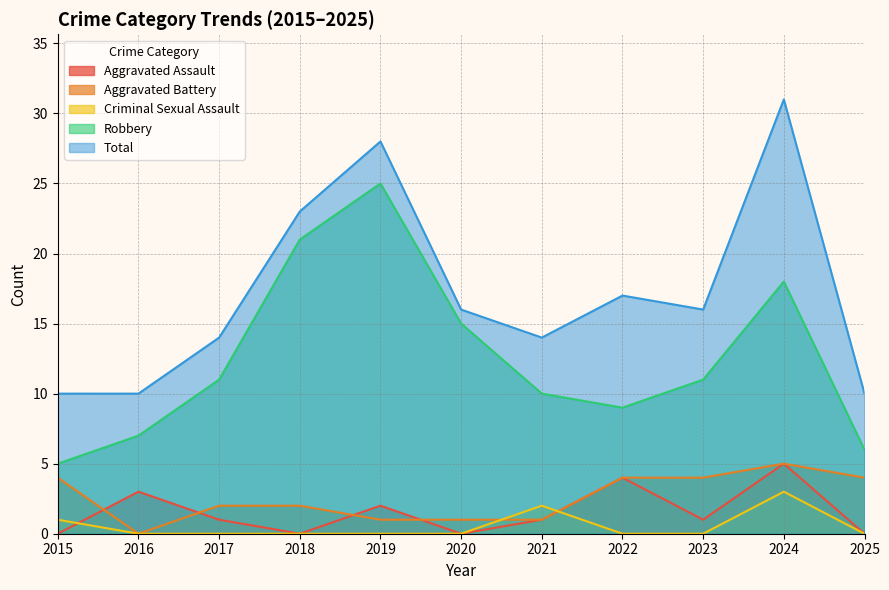

At which category does Aggravated Assault reach its first local valley?

2018